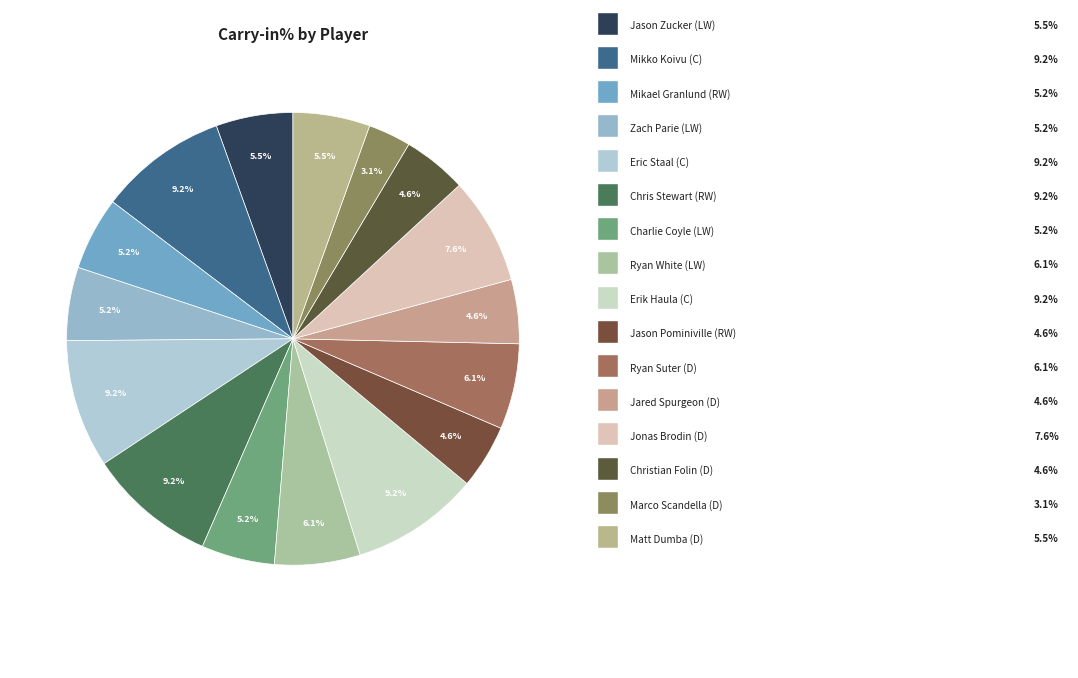

How many slices are in this pie chart?

16